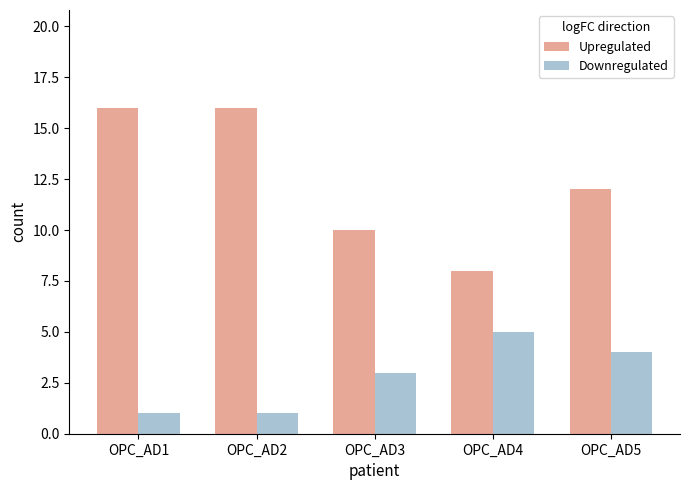

What is the spread (max minus min) of values at OPC_AD2?

15